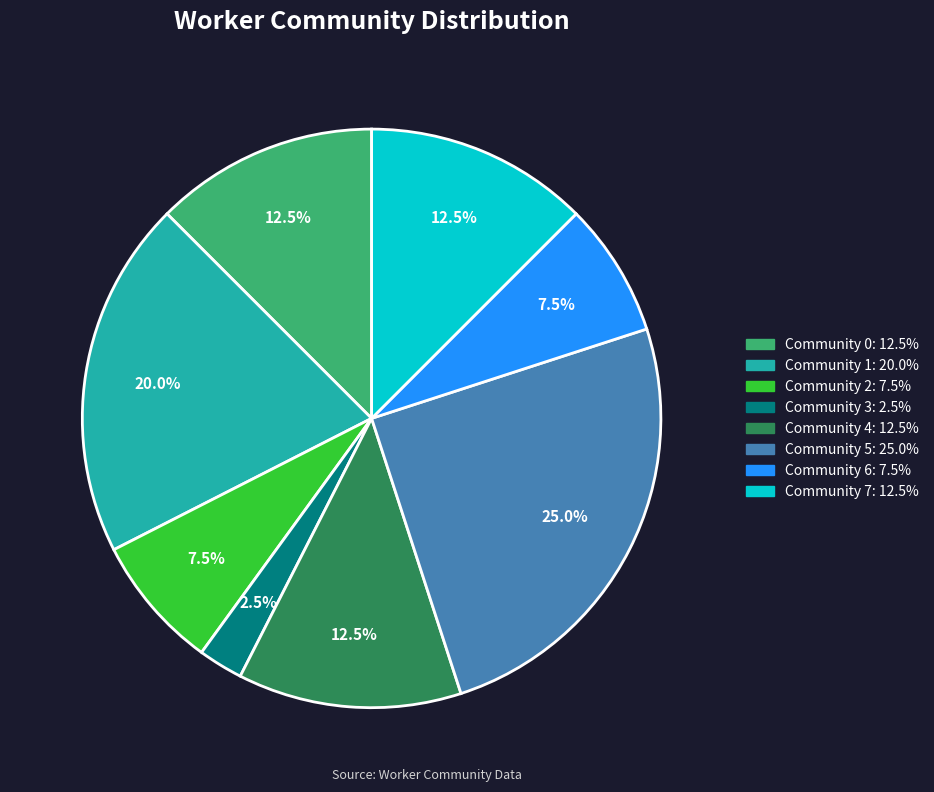

How many slices are in this pie chart?

8